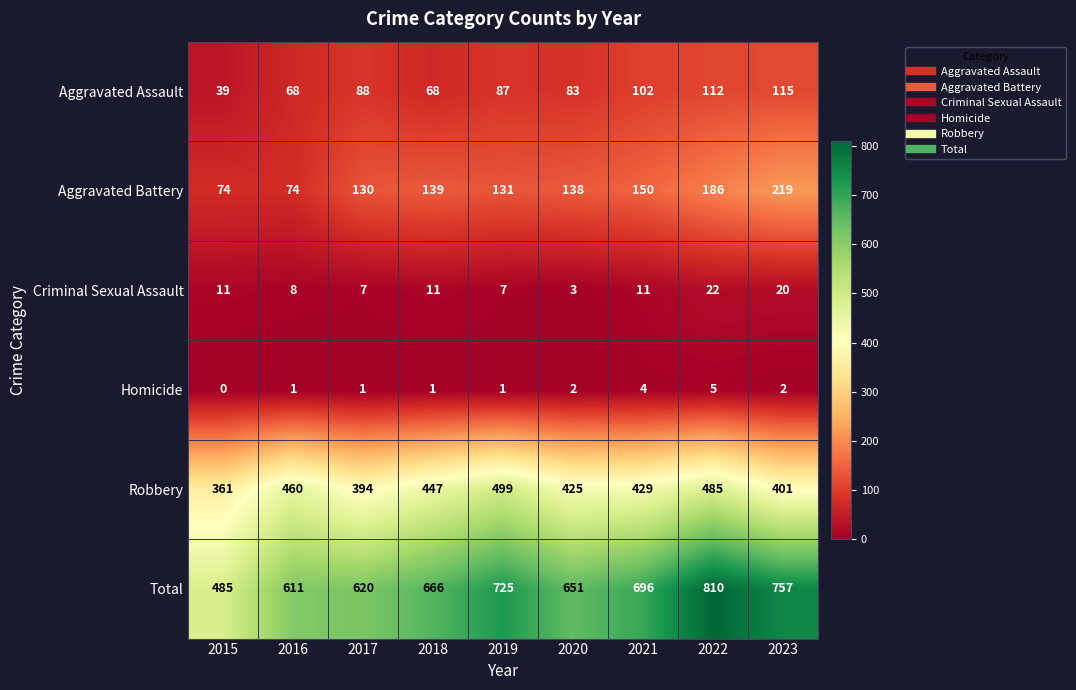

What is the difference between the maximum and minimum values in the Homicide series?

5